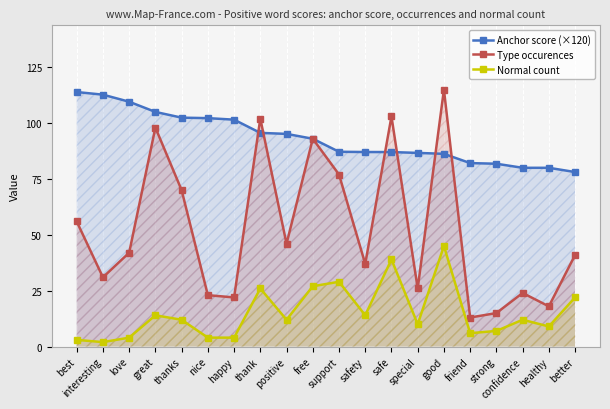

Which series changed the most between interesting and strong?

Anchor score (×120)